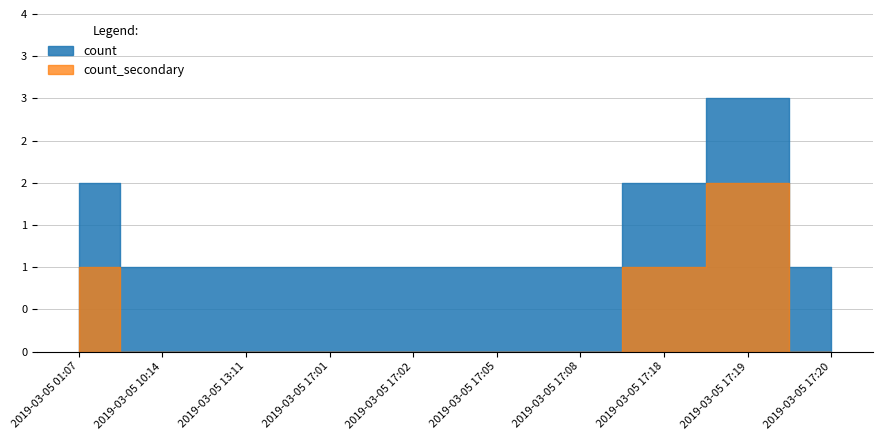

Rank the categories by value from highest to lowest.

2019-03-05 17:19, 2019-03-05 01:07, 2019-03-05 17:18, 2019-03-05 10:14, 2019-03-05 13:11, 2019-03-05 17:01, 2019-03-05 17:02, 2019-03-05 17:05, 2019-03-05 17:08, 2019-03-05 17:20